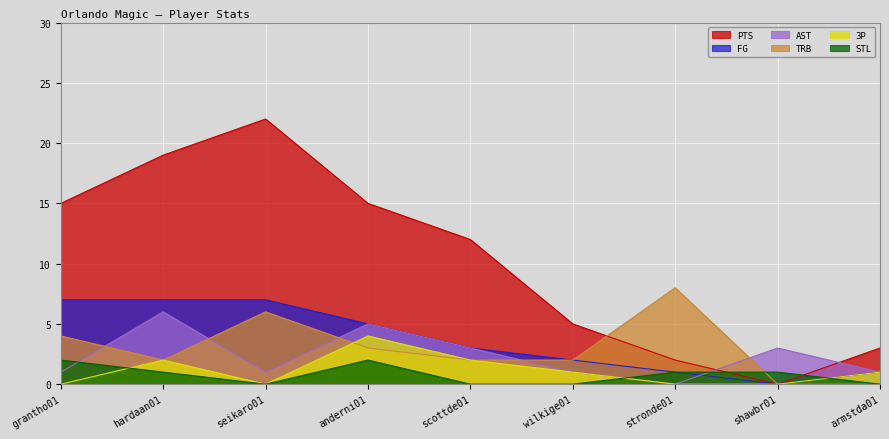

What is the maximum value shown in the chart?

22